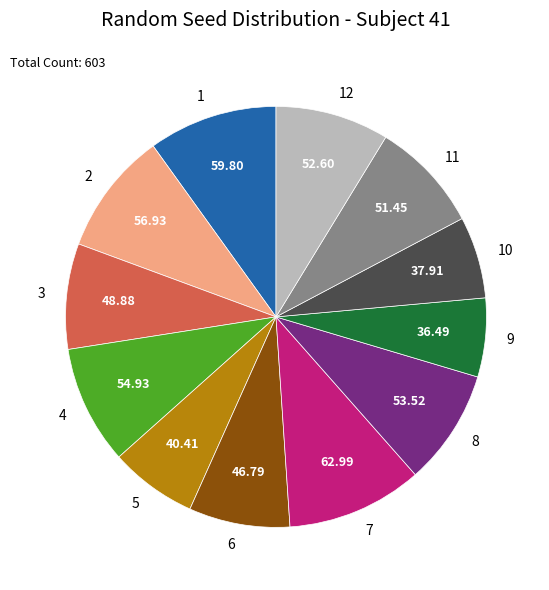

Is the sum of 8 and 1 greater than half?

No